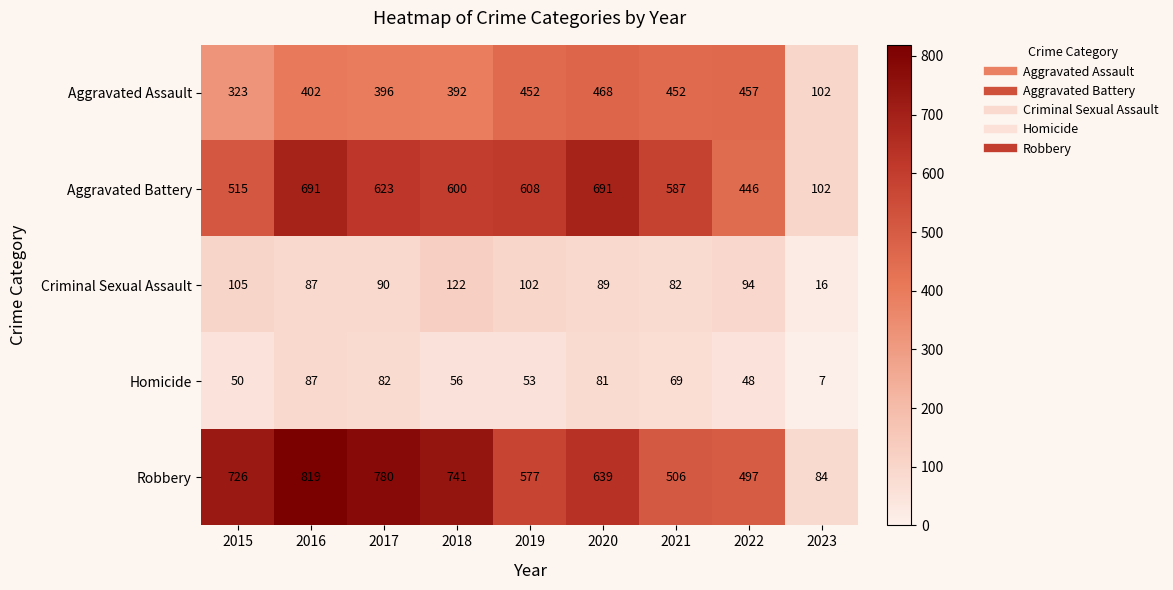

How many series are shown in this chart?

5